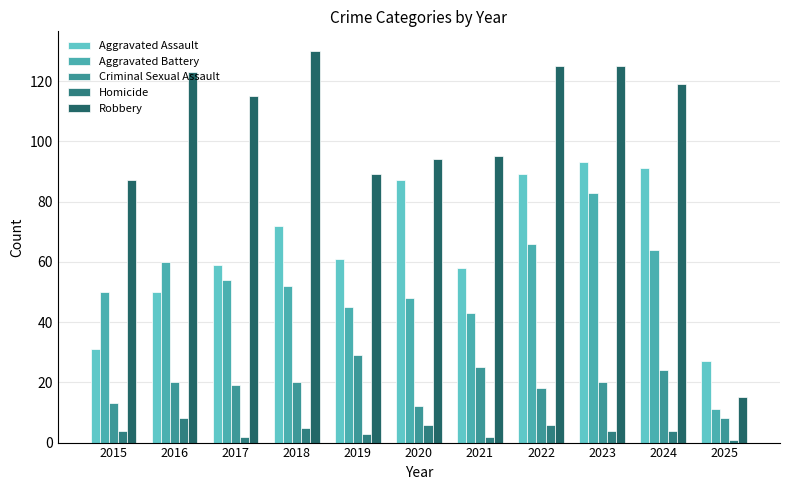

At how many categories does at least one series exceed 26?

11